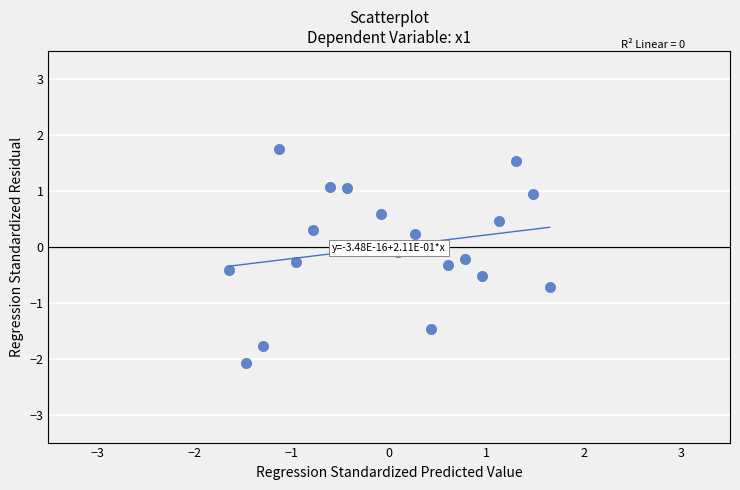

What is the range of X values (max minus min)?

3.3